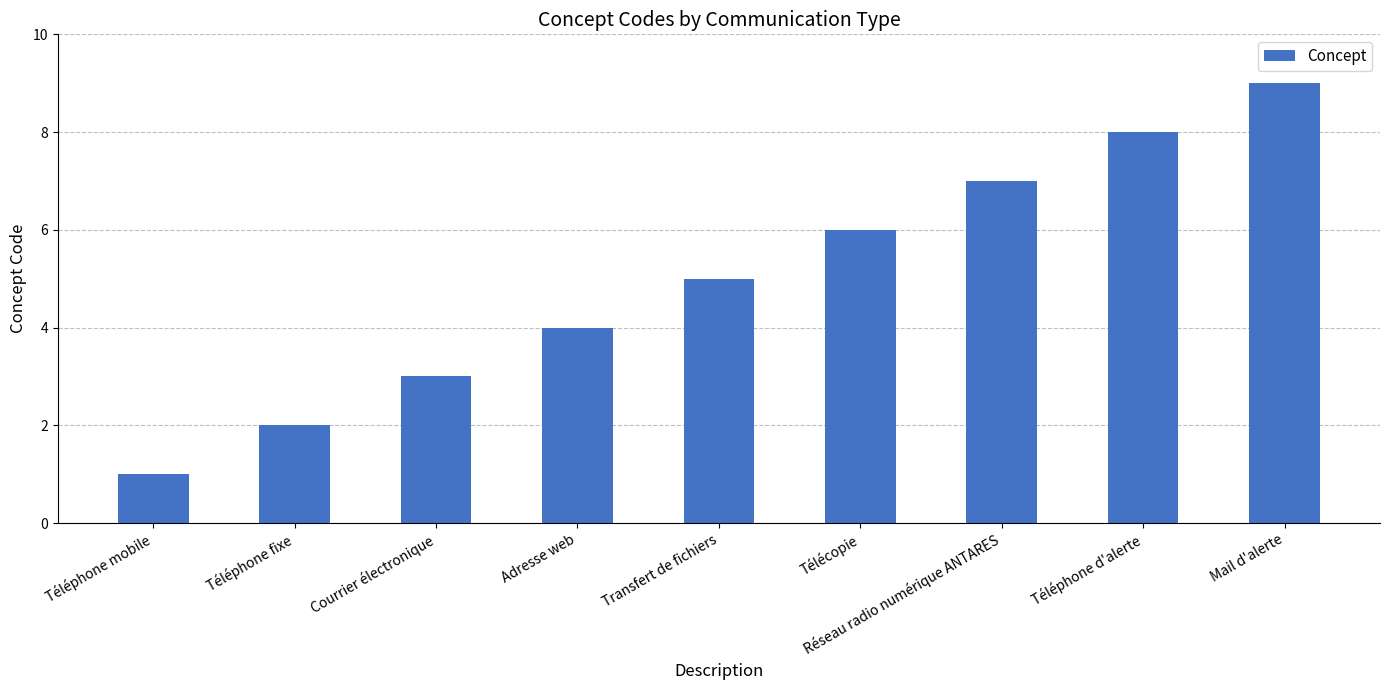

How many values are below 5?

4